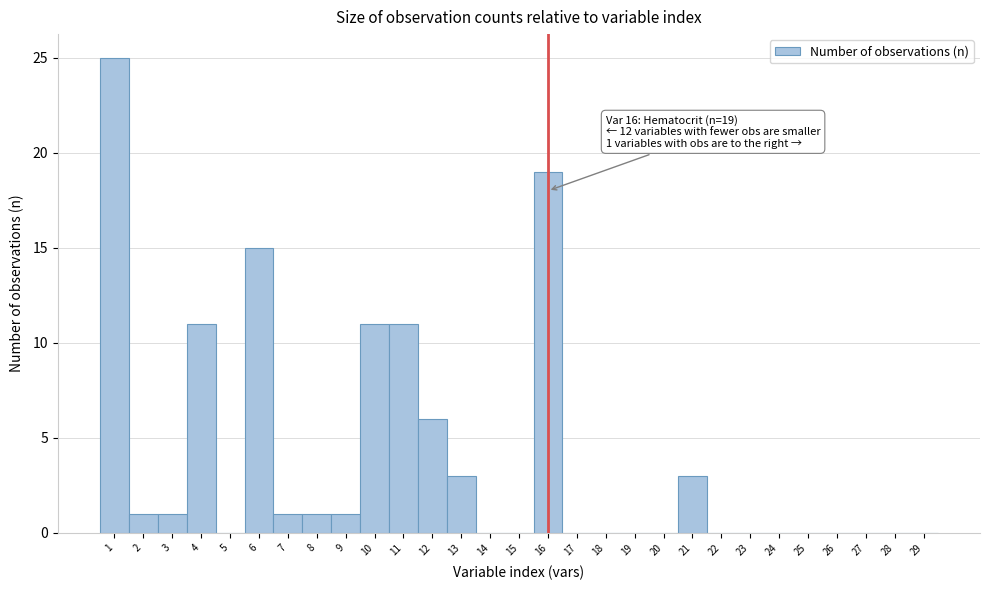

Which range on the x-axis has the tallest bar?

0.5 to 1.5